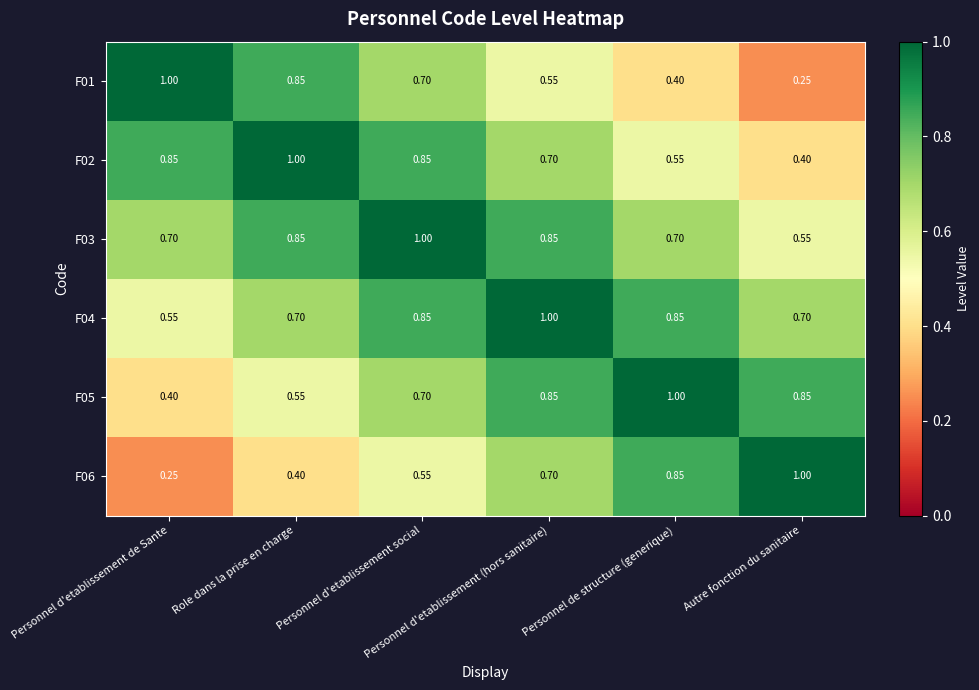

What is the spread (max minus min) of values at Autre fonction du sanitaire?

0.8